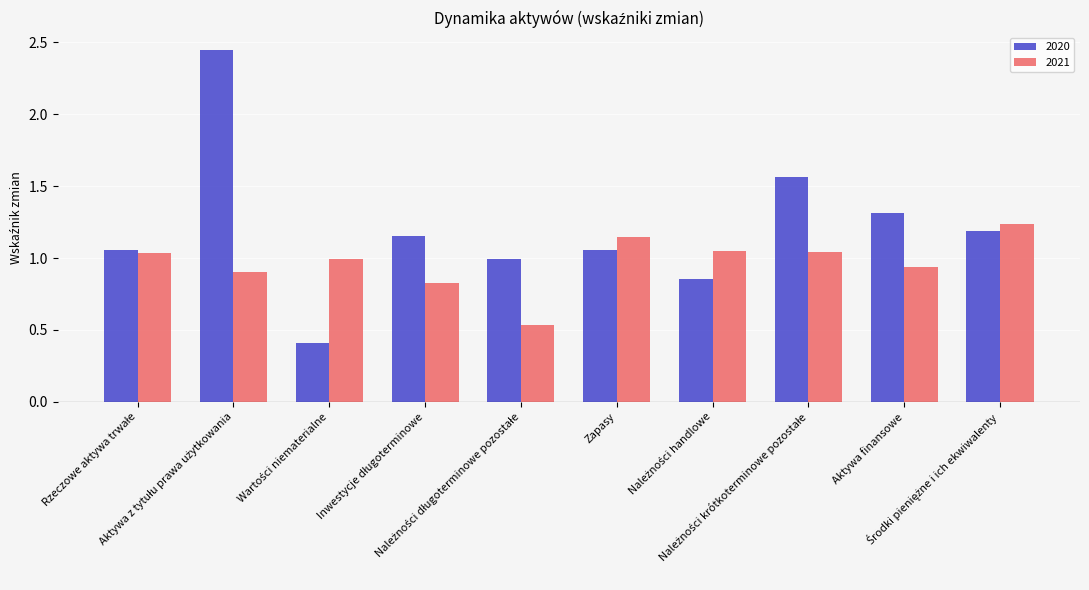

Which series has the widest spread of values?

2020